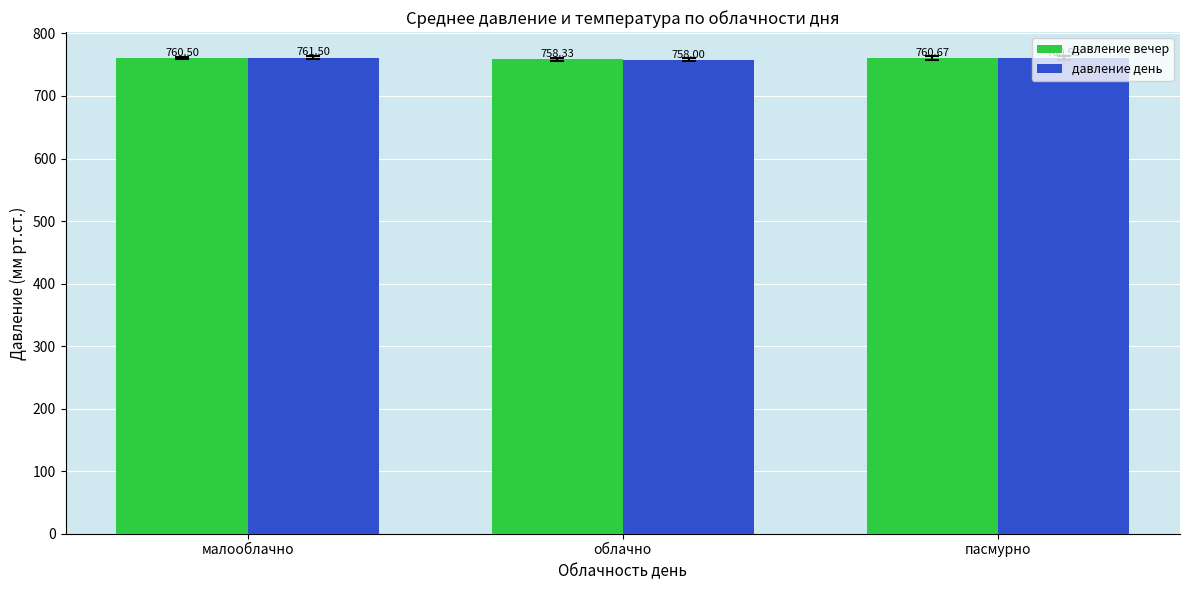

Are the bars grouped side by side (vs. stacked)?

Yes